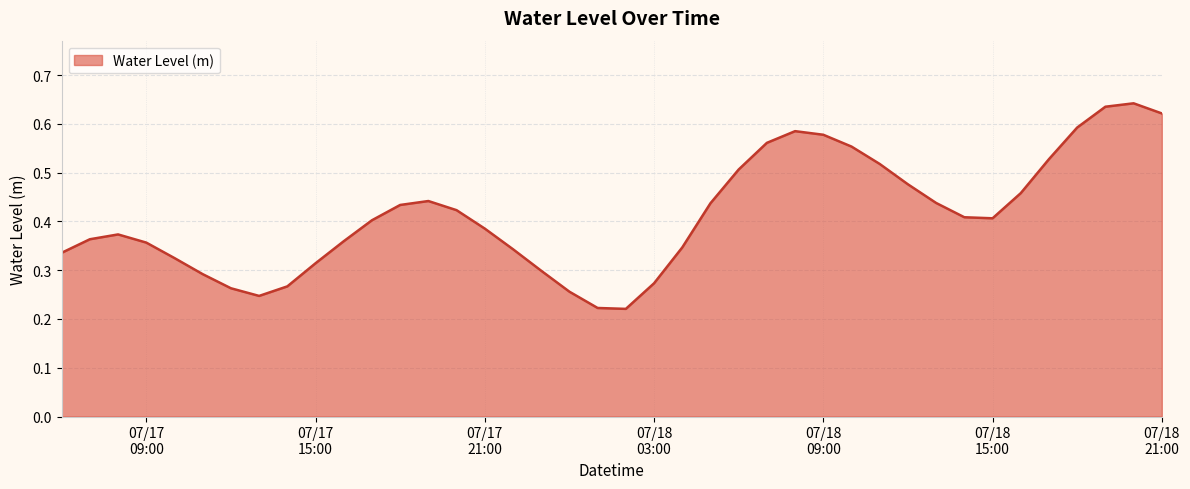

Does the chart have visible grid lines?

Yes